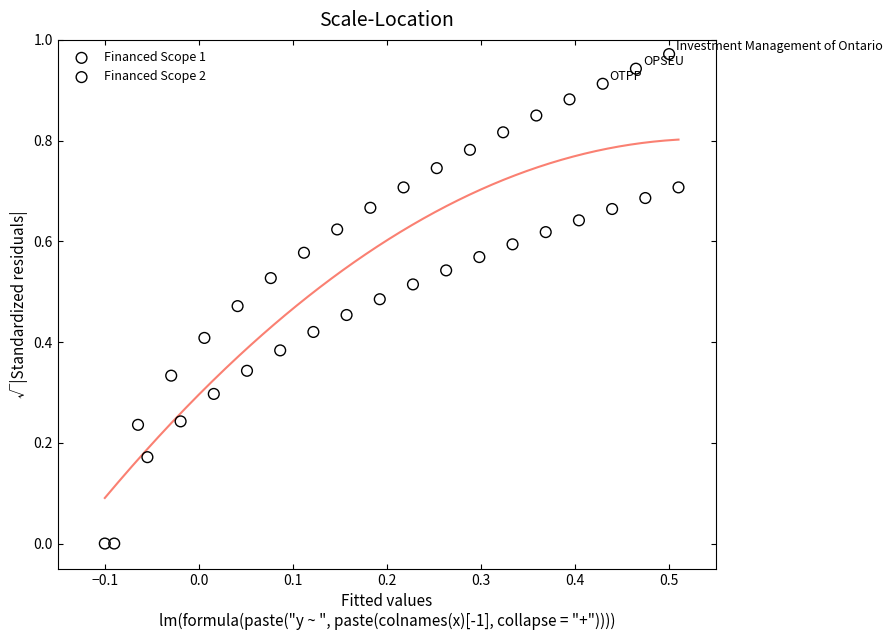

Which series has the widest spread of Y values?

Financed Scope 1